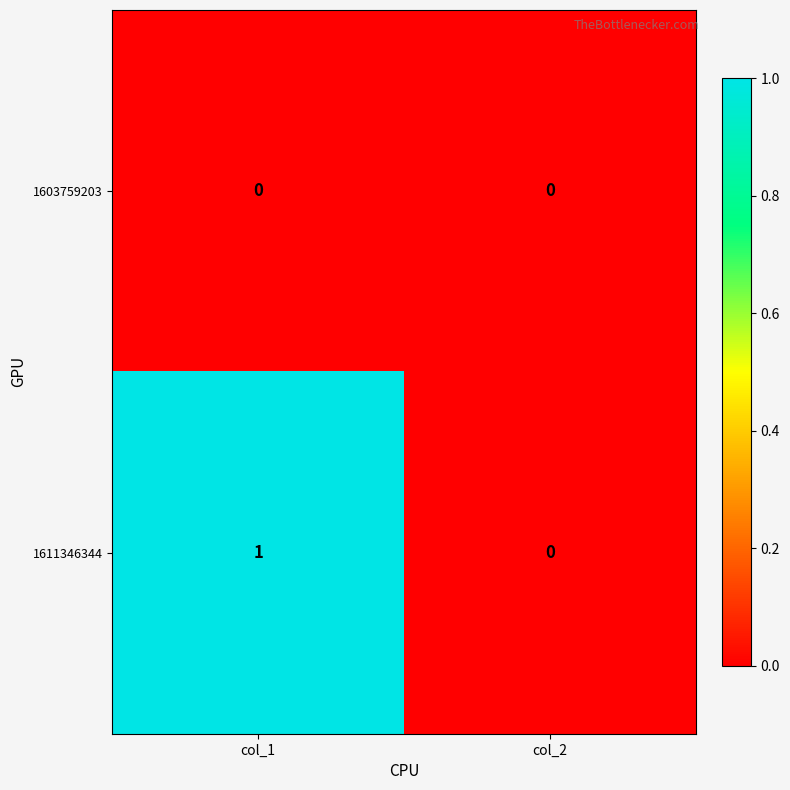

Is it true that 1611346344 equals -1 at col_2?

False